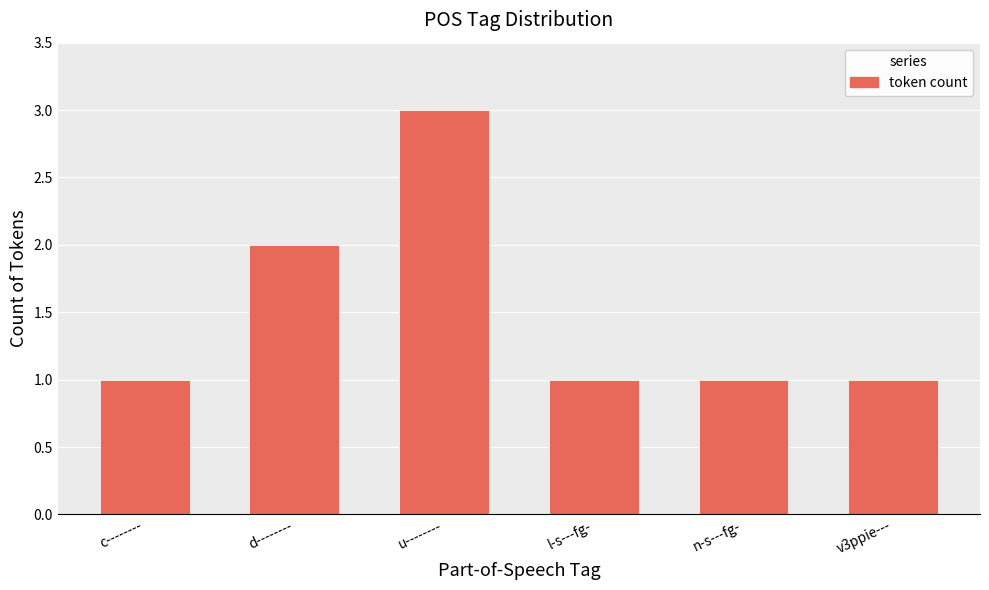

The value at l-s---fg- is 1. True or false?

True